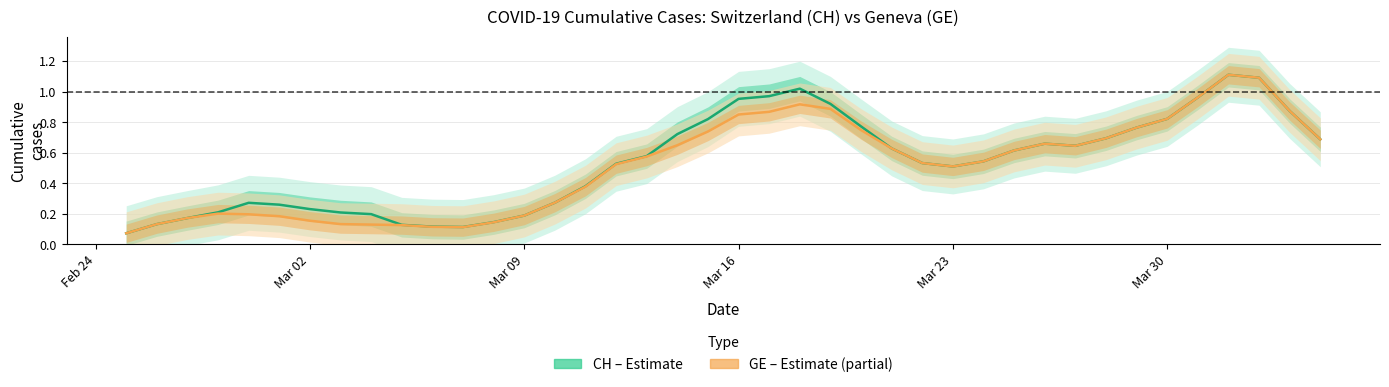

What is the smallest value displayed?

0.1